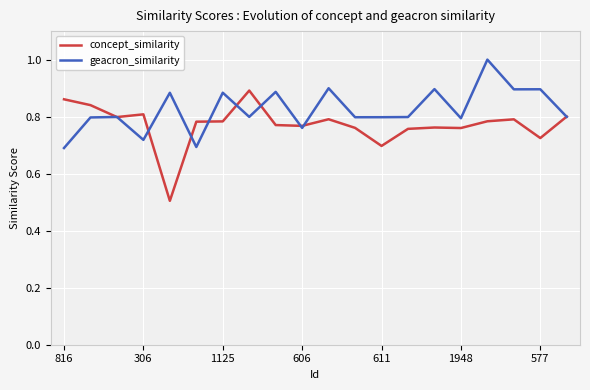

List the series in order of their overall mean, lowest first.

concept_similarity, geacron_similarity